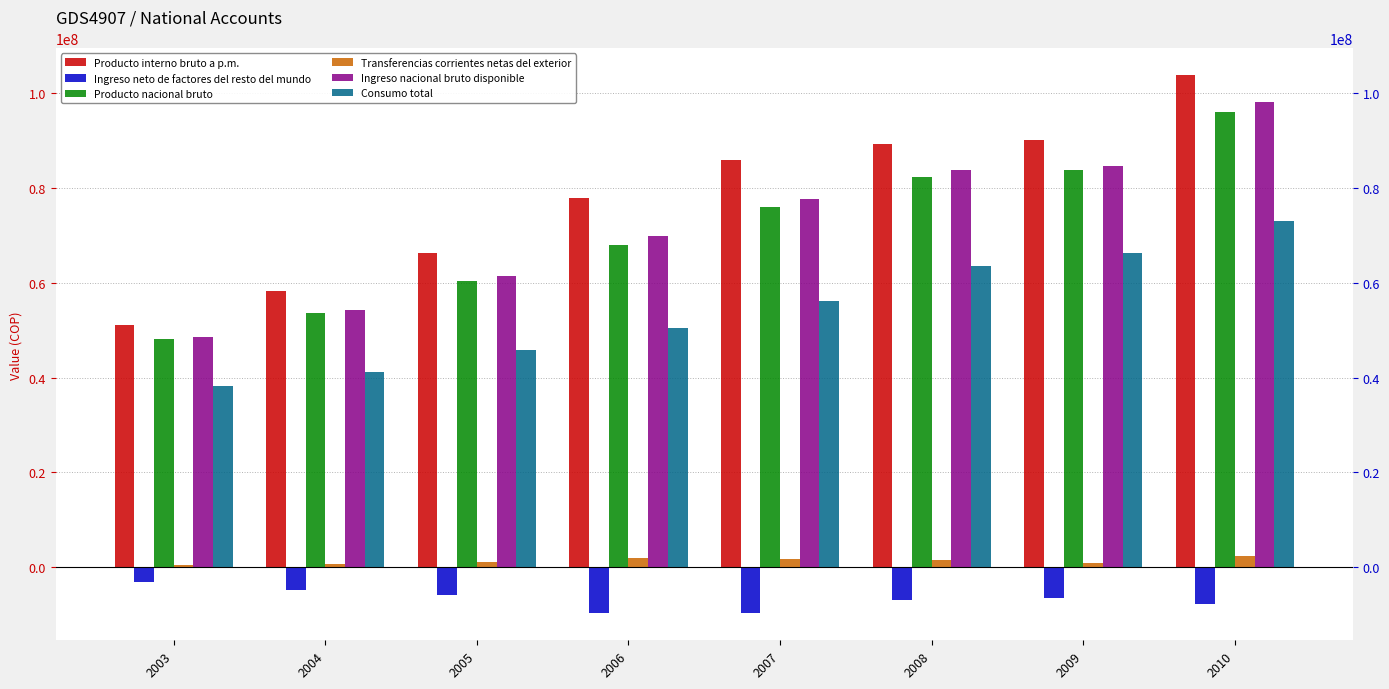

Which category has the highest value in the Ingreso neto de factores del resto del mundo series?

2003